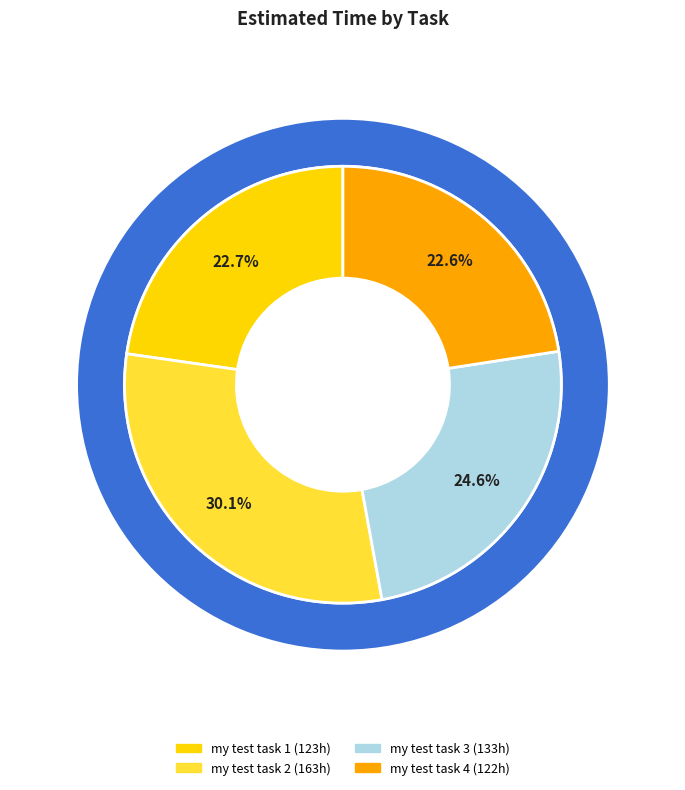

Is my test task 4 the majority of the pie?

No